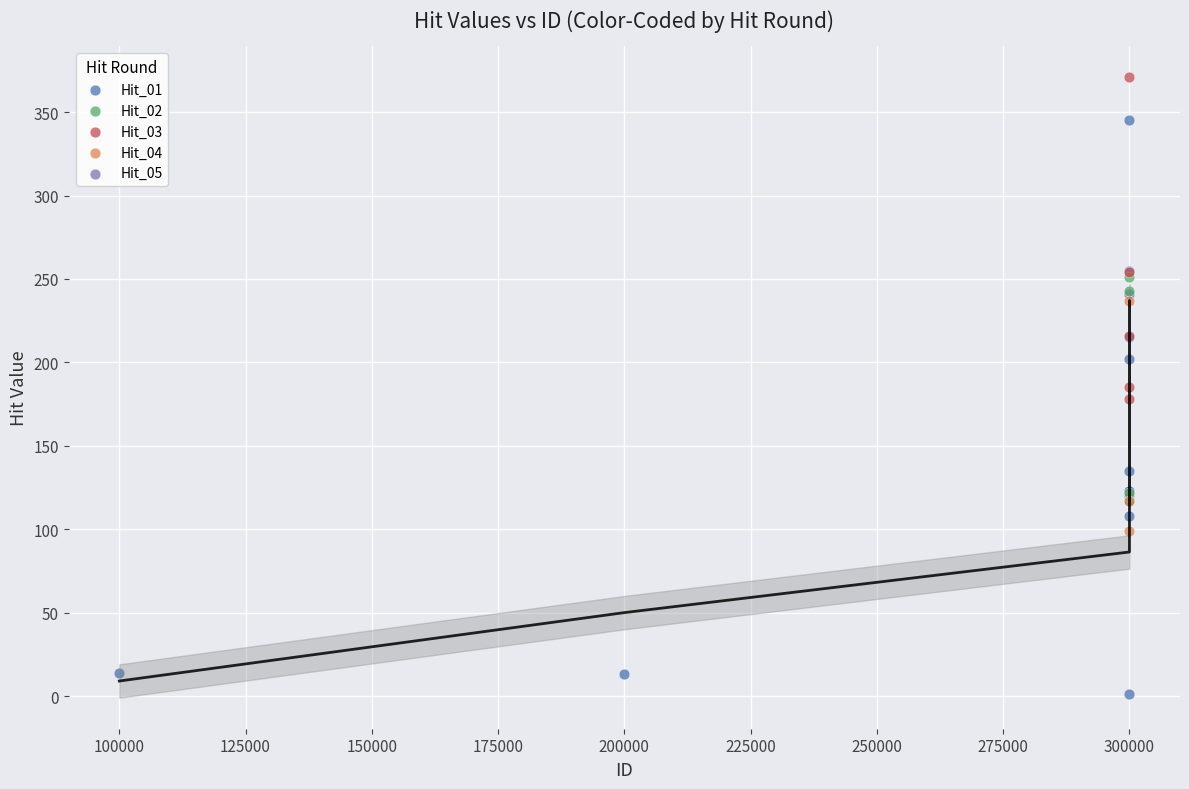

Which series contains the lowest Y value?

Hit_01